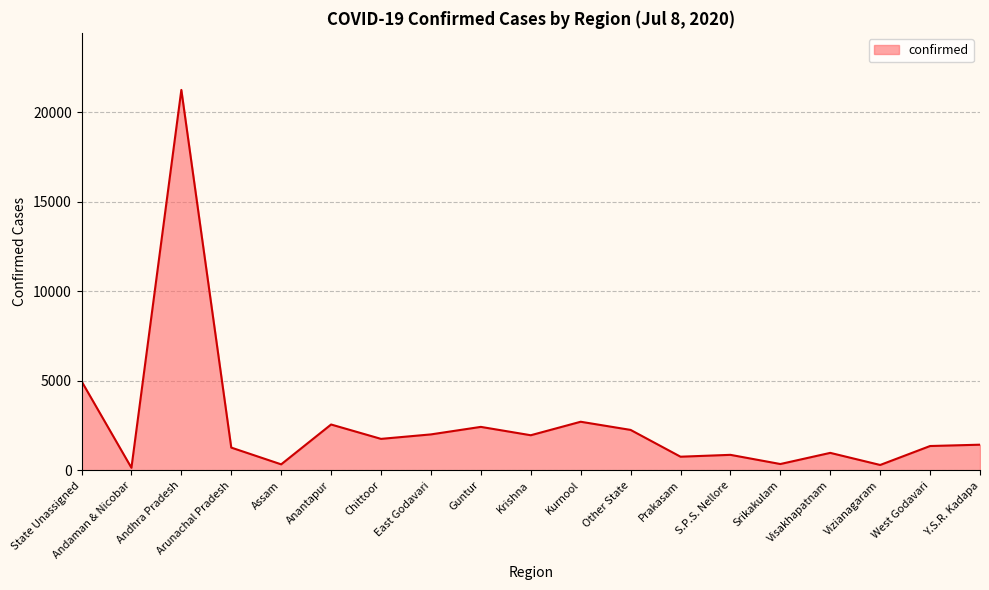

Read the value at East Godavari.

2015